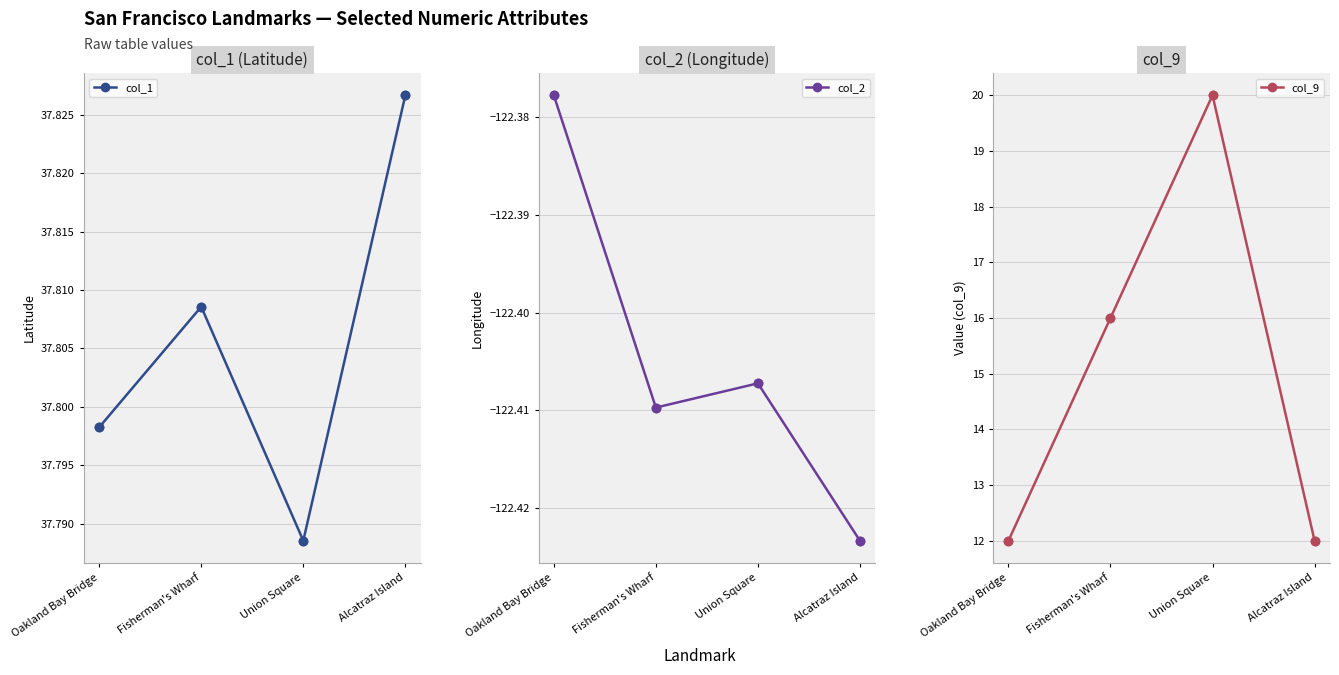

What is the total value across all series at Union Square?

-64.6